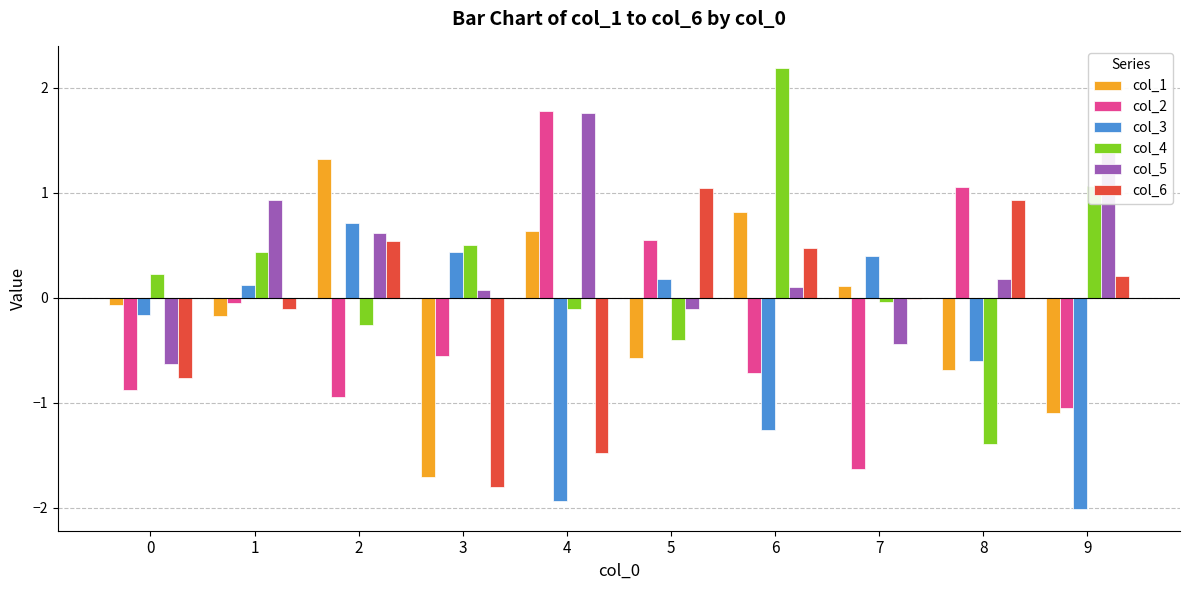

What is the spread (max minus min) of values at 8?

2.4